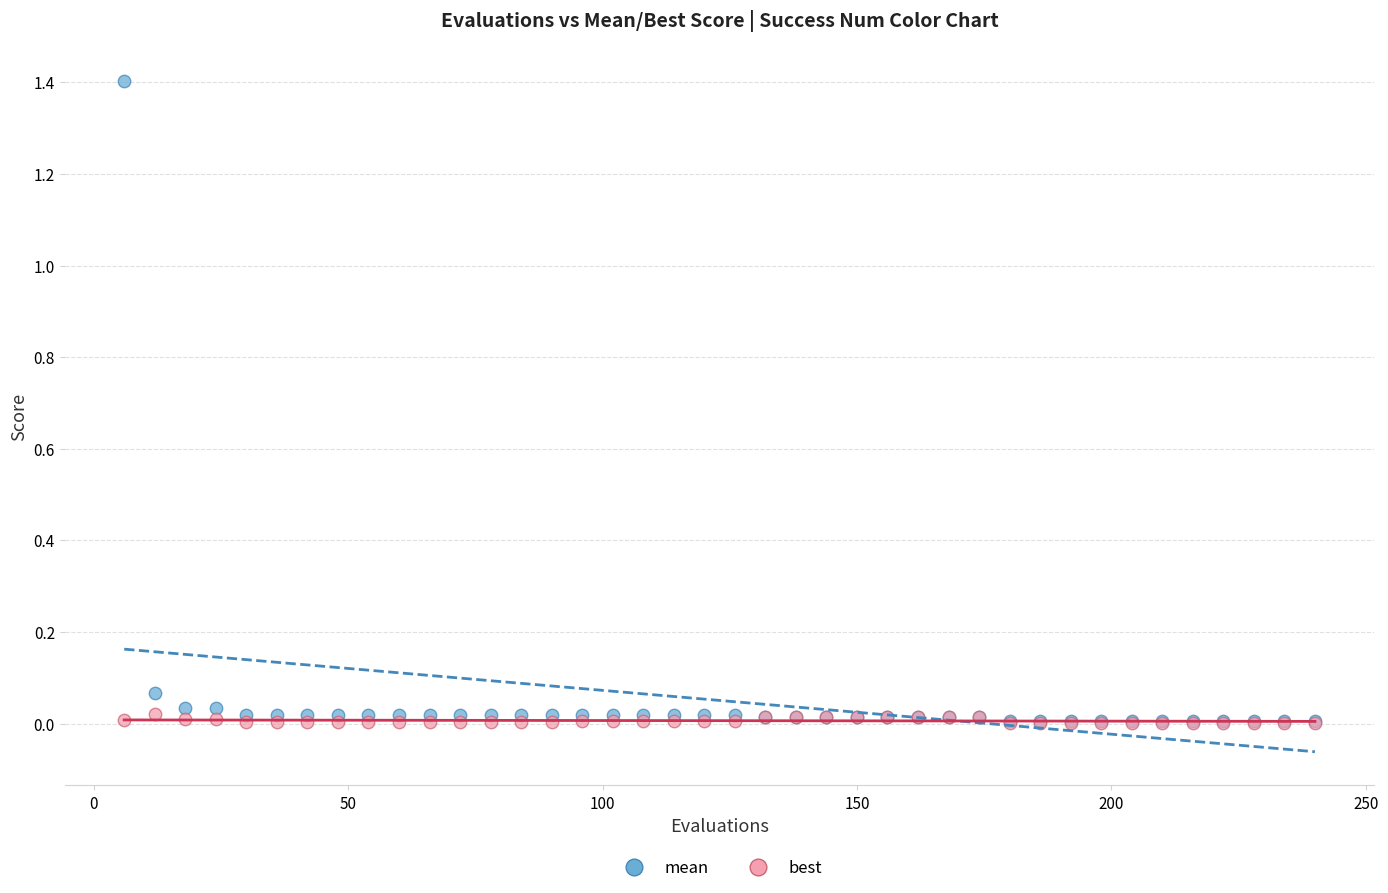

What are all the series names shown in the legend?

mean, best